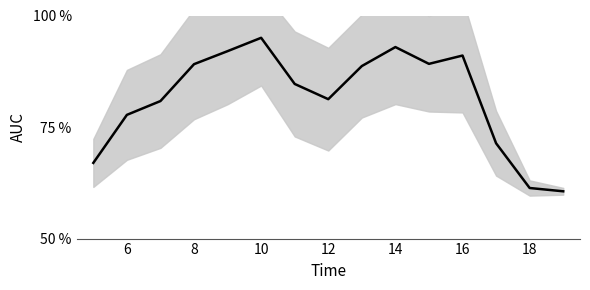

Reading left to right, extract all data points from this chart.

0.7	0.8	0.8	0.9	0.9	0.9	0.8	0.8	0.9	0.9	0.9	0.9	0.7	0.6	0.6